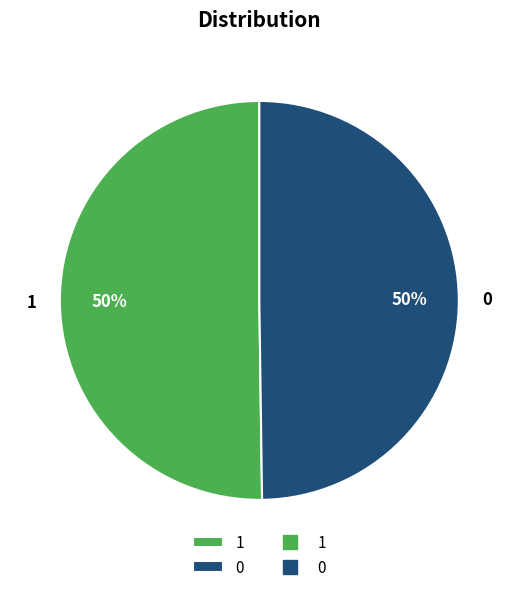

Approximately how many times larger is the value at 0 compared to 1?

1.0